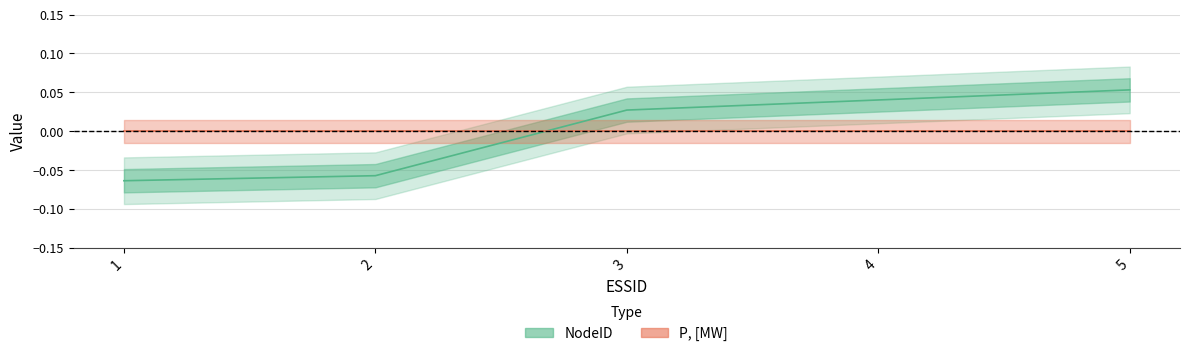

Where is the data nearest to the value 0?

3